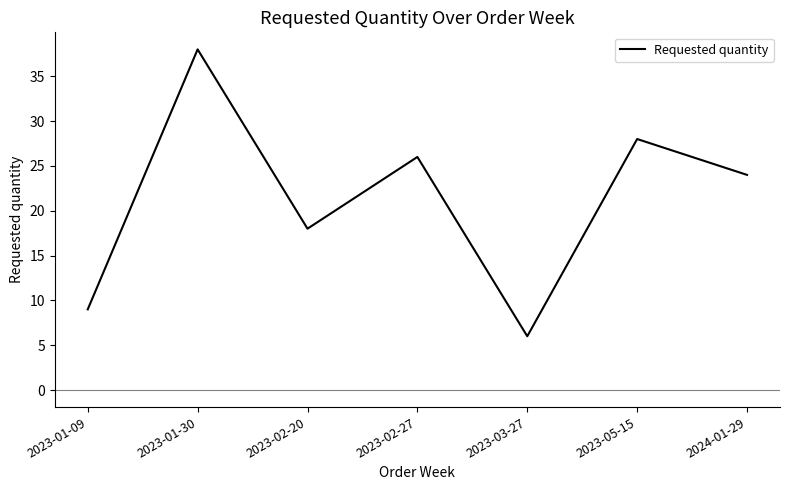

Approximately how many times larger is the value at 2023-02-27 compared to 2024-01-29?

1.1